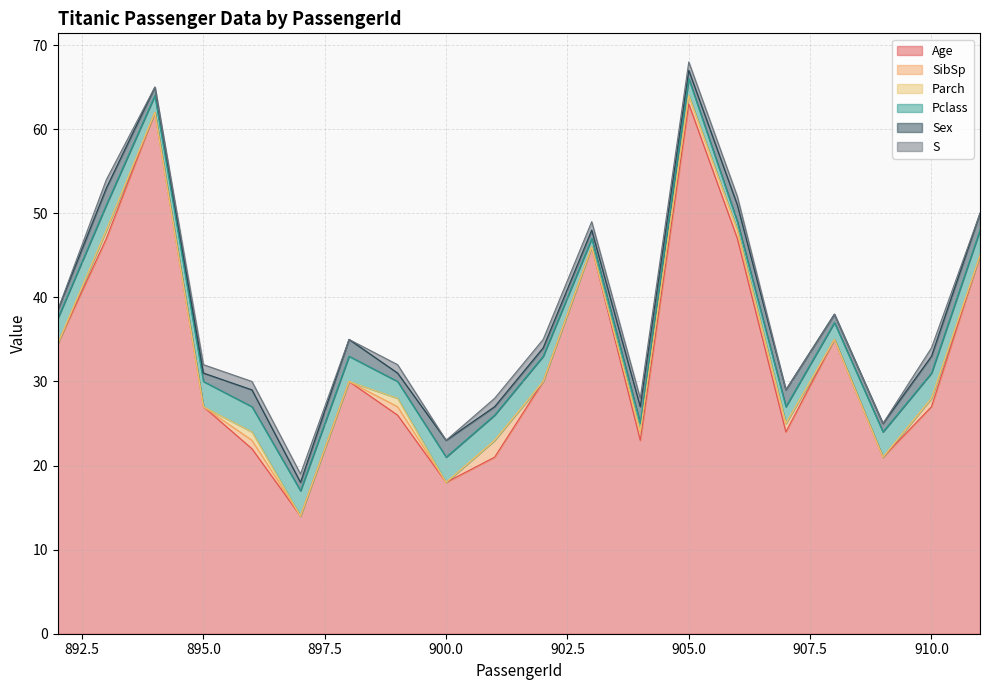

What is the value of the Age point at the 2nd from the left?

47.0